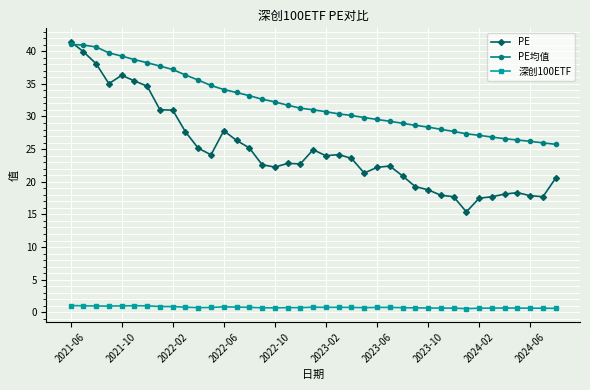

True or false: 深创100ETF has more than 0 interior local peaks.

True